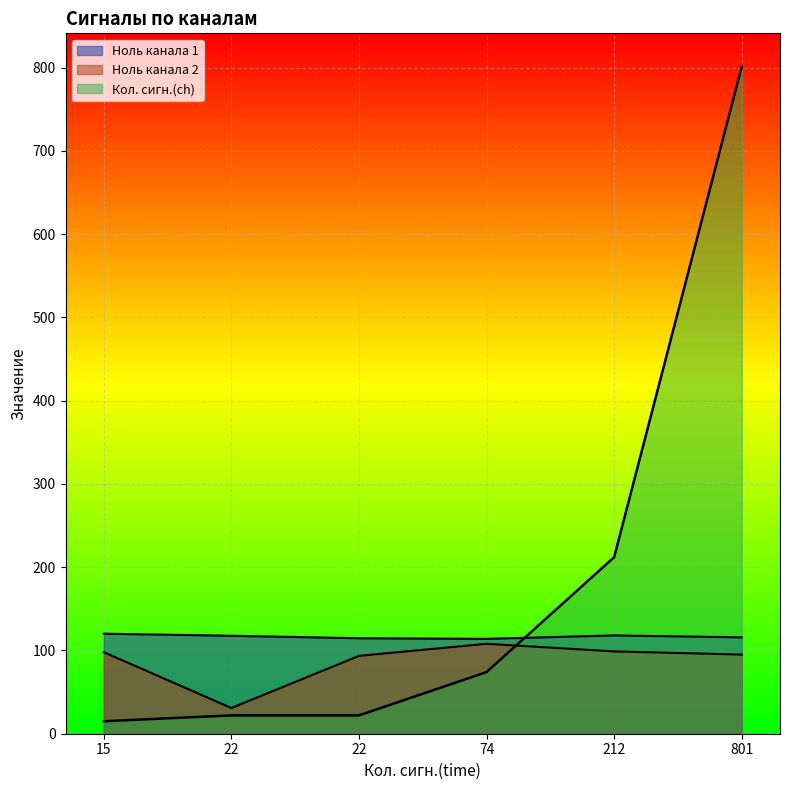

Which series has the widest spread of values?

Кол. сигн.(ch)